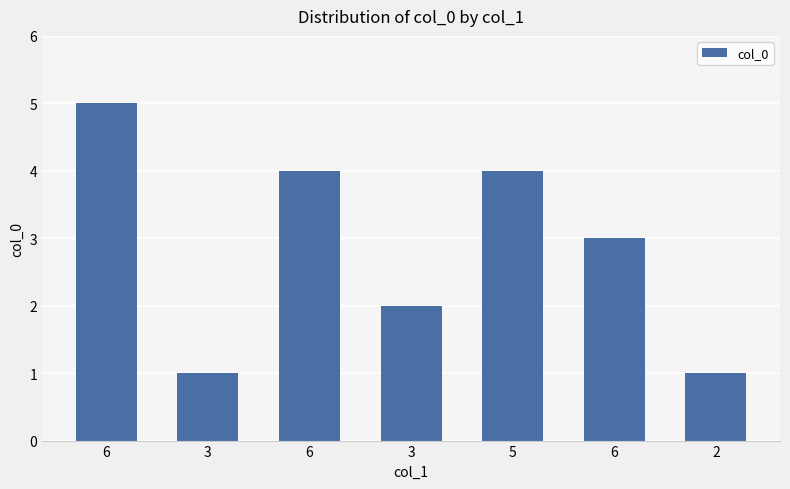

What is the change in value from 5 to 6?

-1